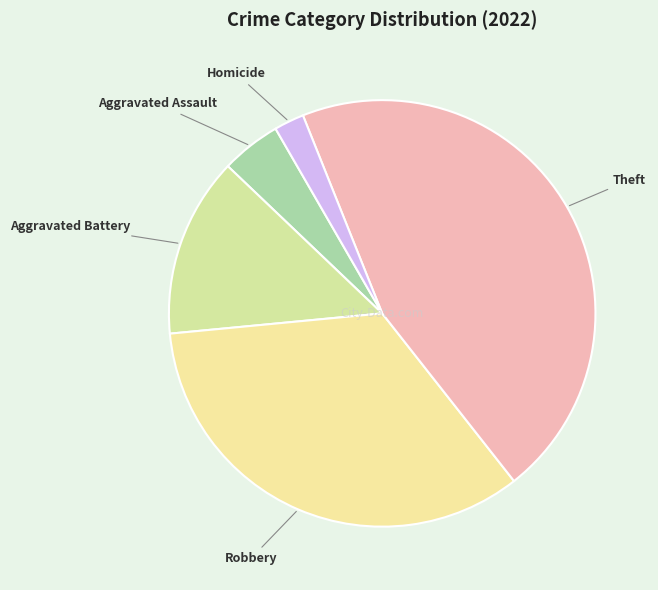

Which category has the biggest portion of the pie?

Theft